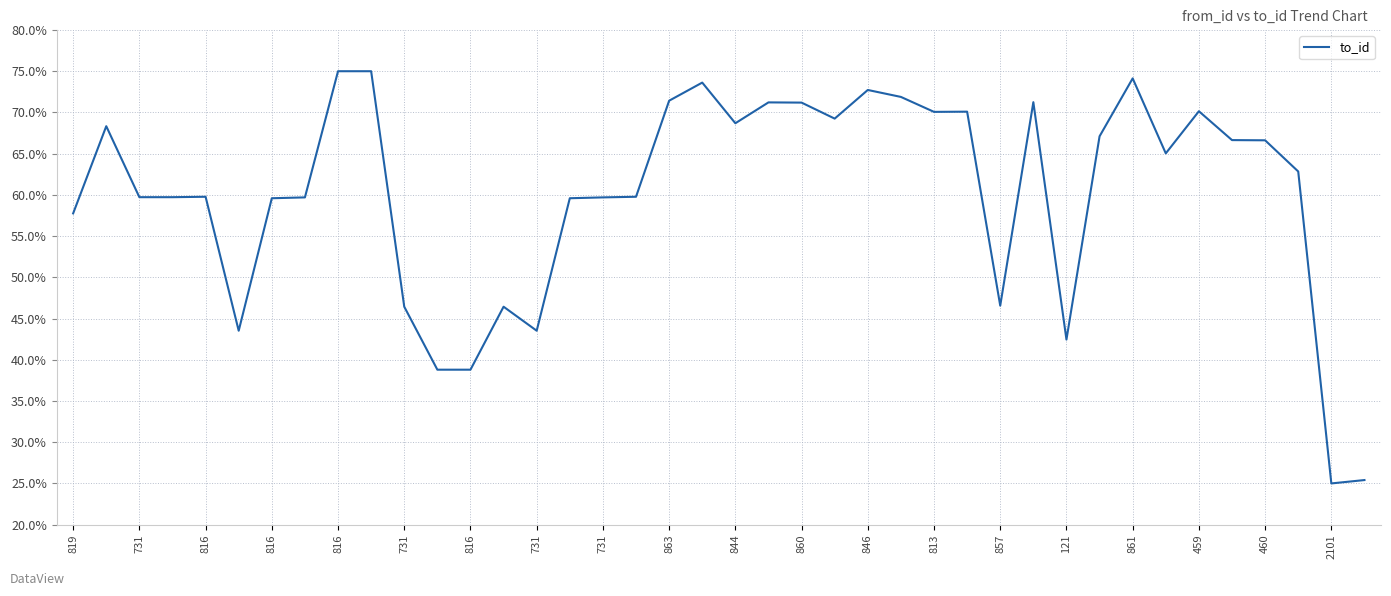

What is the smallest value displayed?

25.0